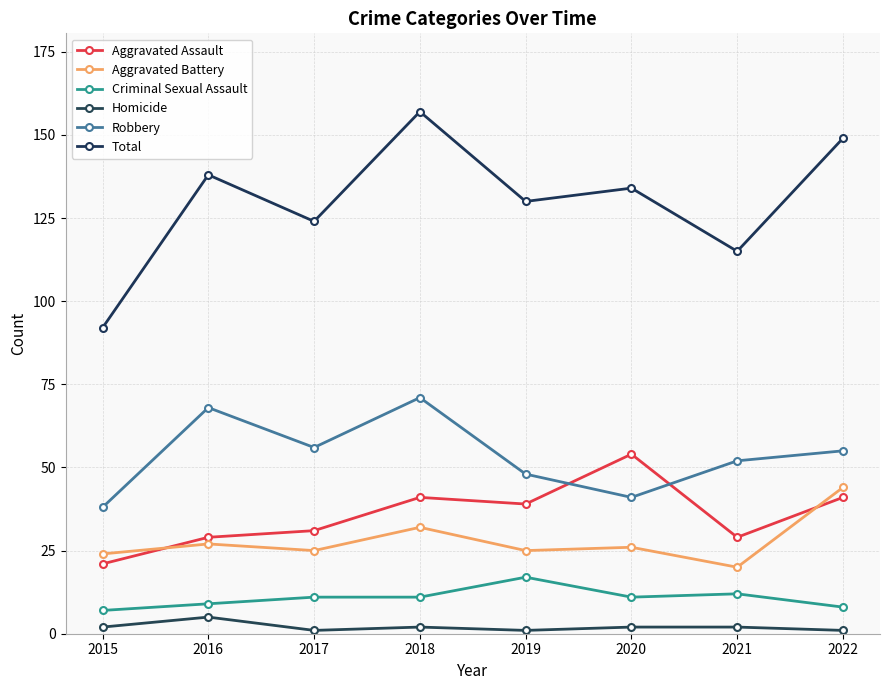

Reading right to left, list all the values displayed in this chart.

Aggravated Assault: 41	29	54	39	41	31	29	21
Aggravated Battery: 44	20	26	25	32	25	27	24
Criminal Sexual Assault: 8	12	11	17	11	11	9	7
Homicide: 1	2	2	1	2	1	5	2
Robbery: 55	52	41	48	71	56	68	38
Total: 149	115	134	130	157	124	138	92